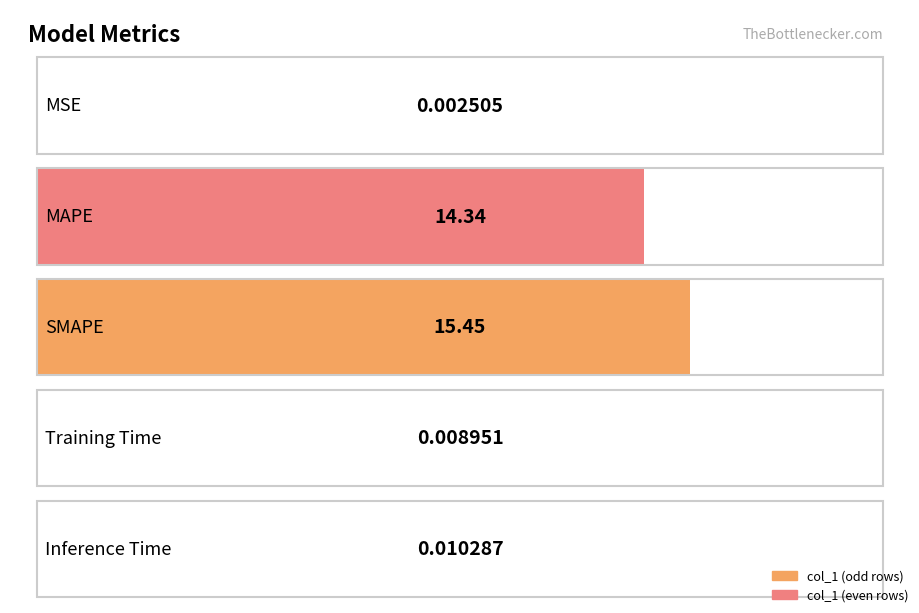

List the labels in order of value, largest first.

SMAPE, MAPE, Inference Time, Training Time, MSE